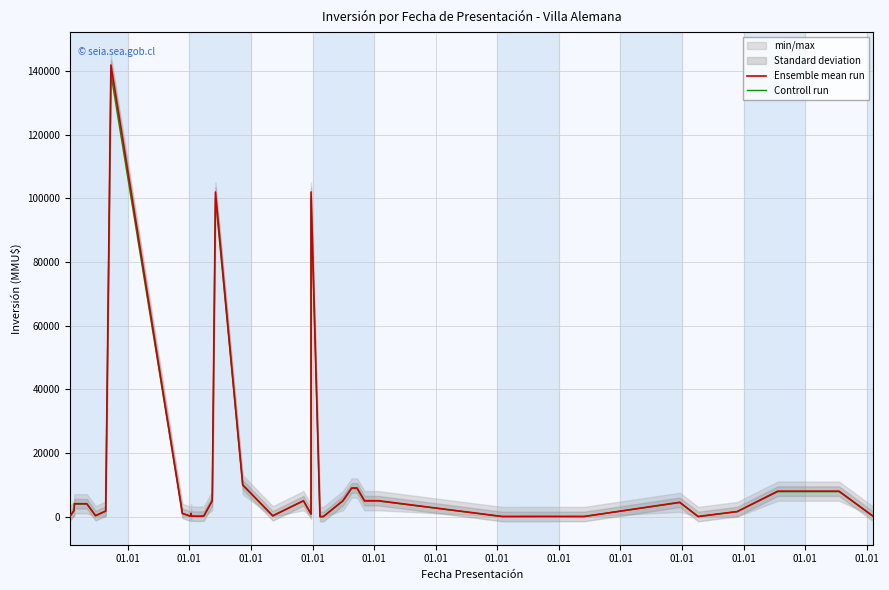

Count the number of data series in this chart.

2